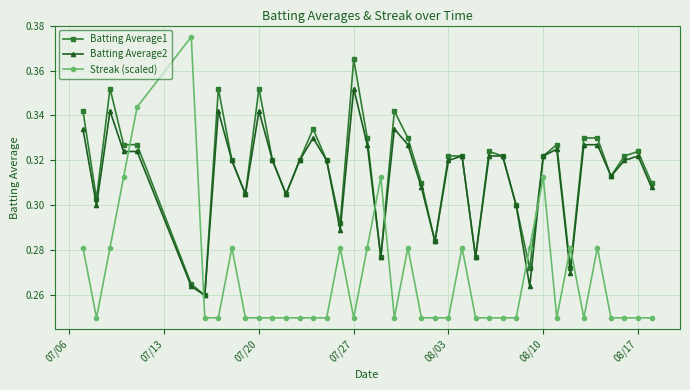

Rank the series by their maximum value, from highest to lowest.

Streak (scaled), Batting Average1, Batting Average2